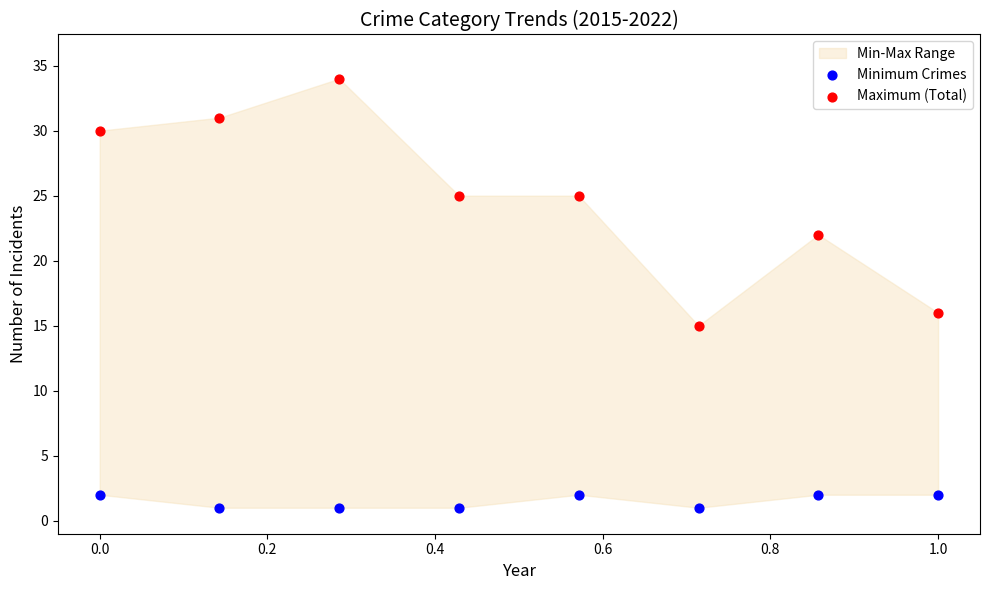

Which series reaches the maximum Y coordinate?

Maximum (Total)